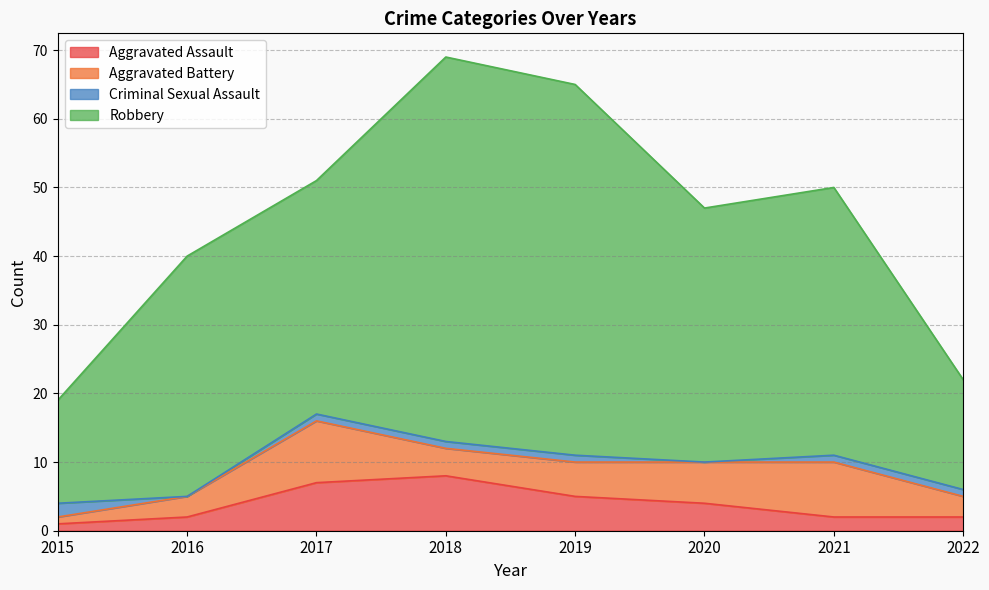

True or false: Aggravated Assault has a value of 5 at 2018.

False